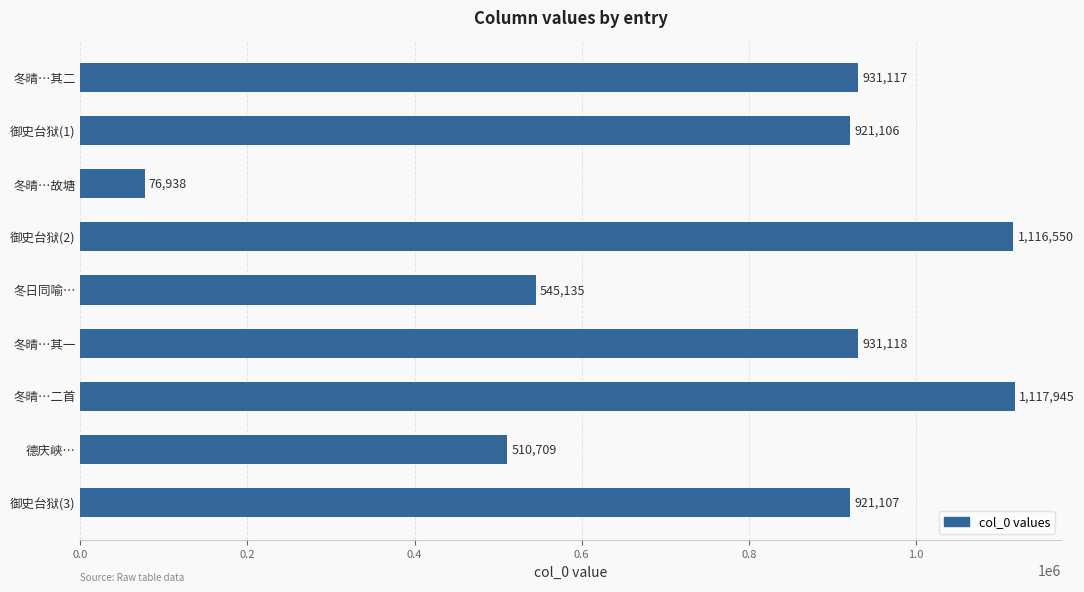

What is the smallest value displayed?

76938